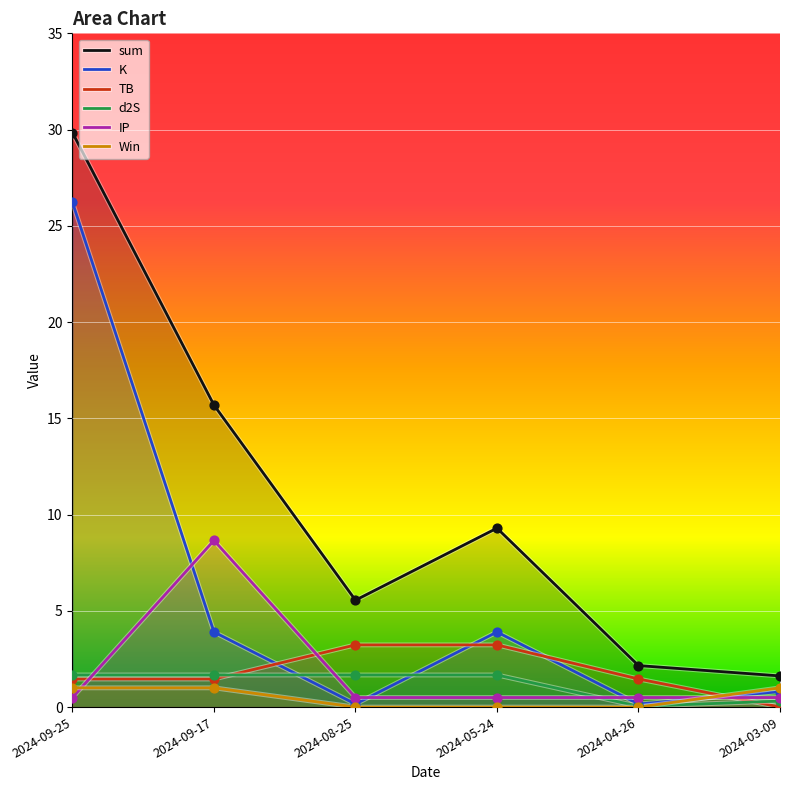

Which series has the largest total across all categories?

sum